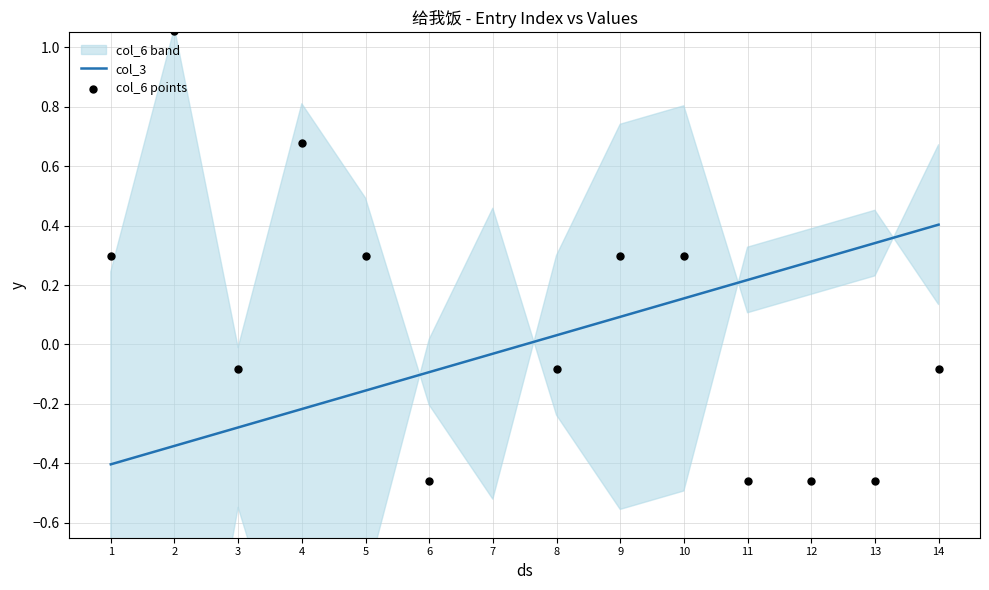

At which category is the sum across all series the highest?

2